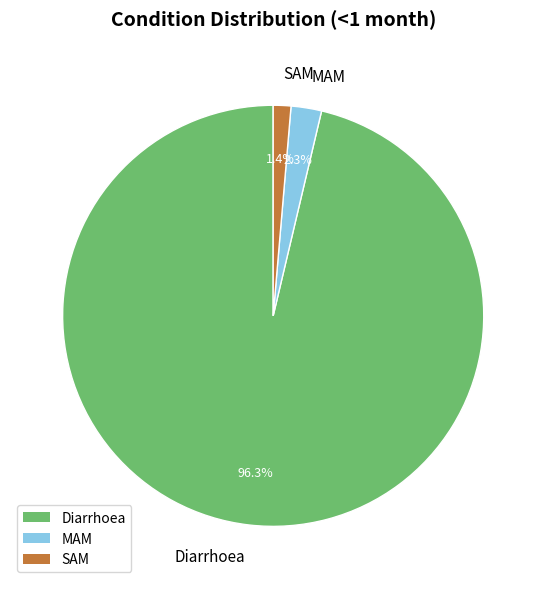

To the nearest percent, what is the difference between the MAM and Diarrhoea slice percentages?

94%